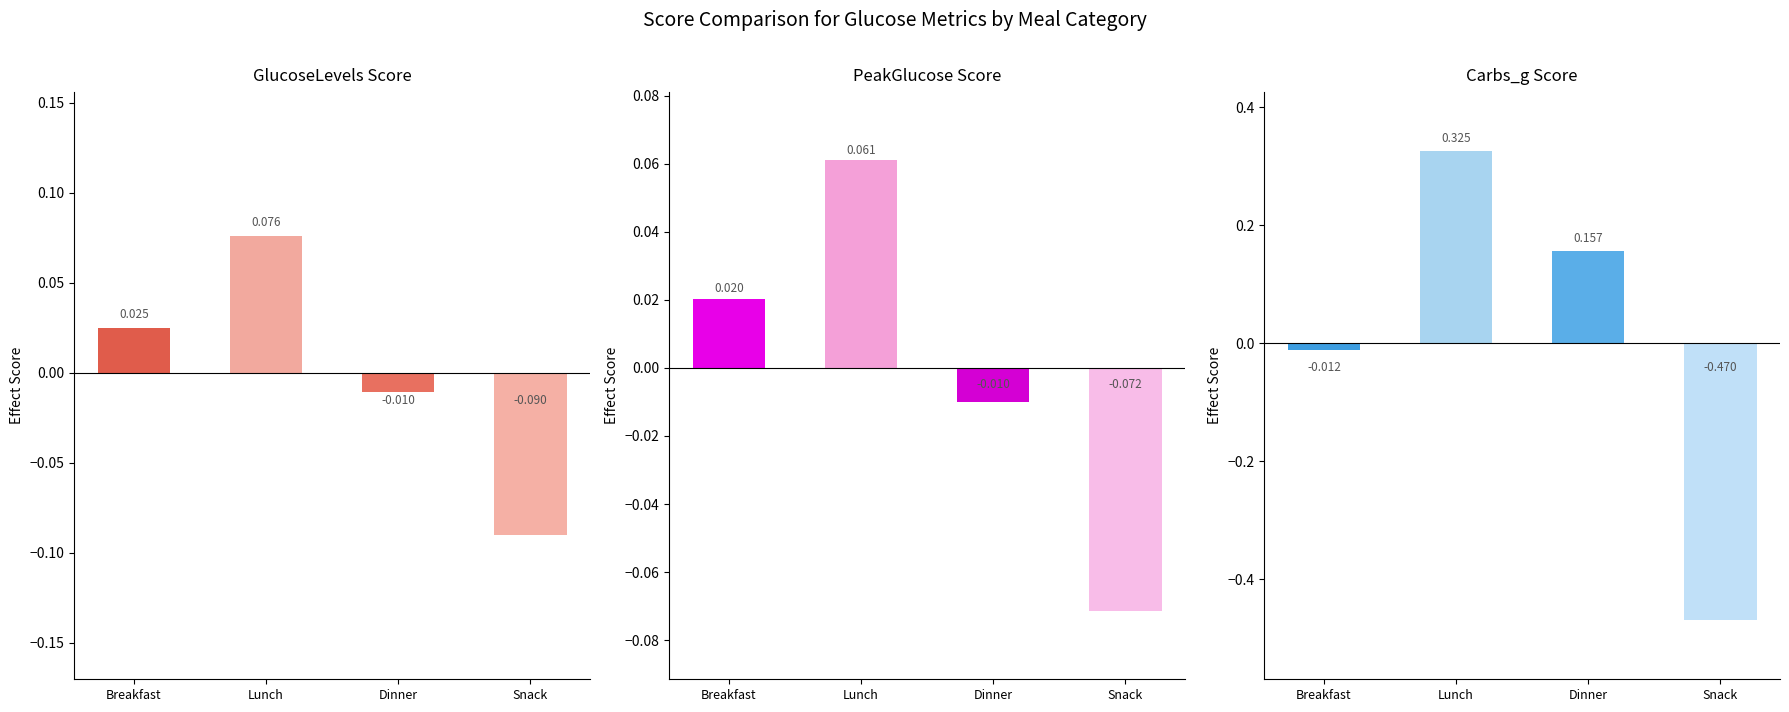

What are all the series names shown in the legend?

GlucoseLevels, PeakGlucose, Carbs_g